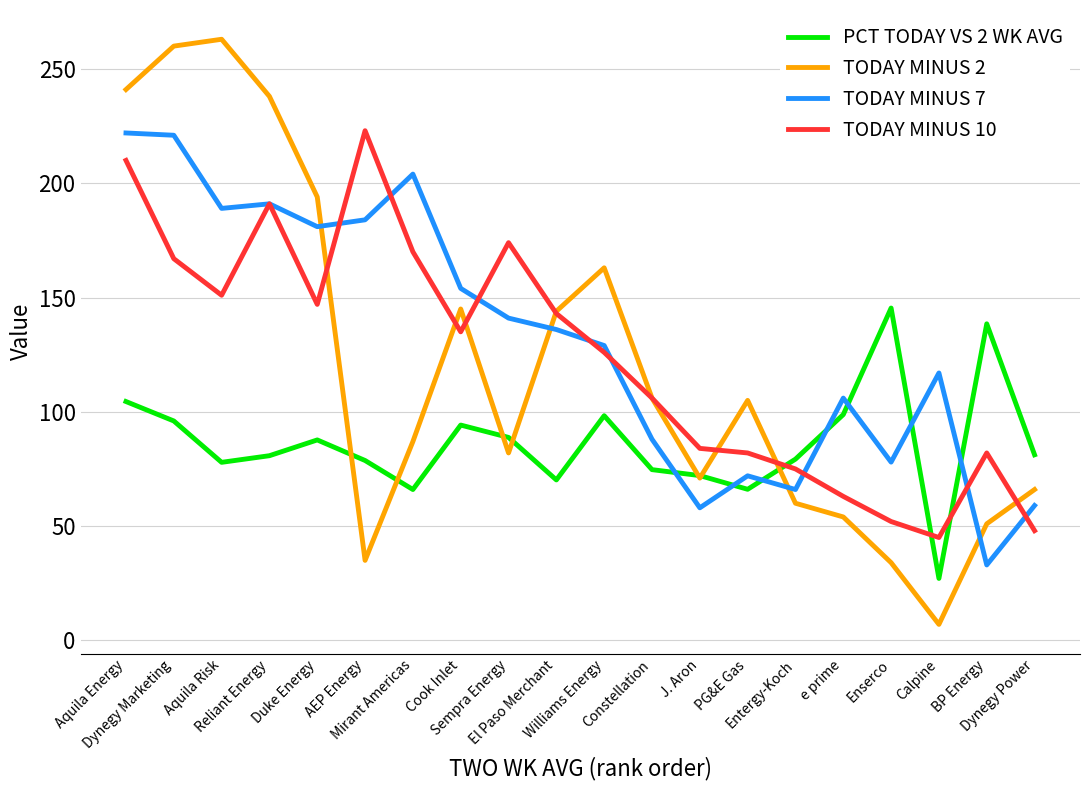

How many lines are shown in the chart?

4